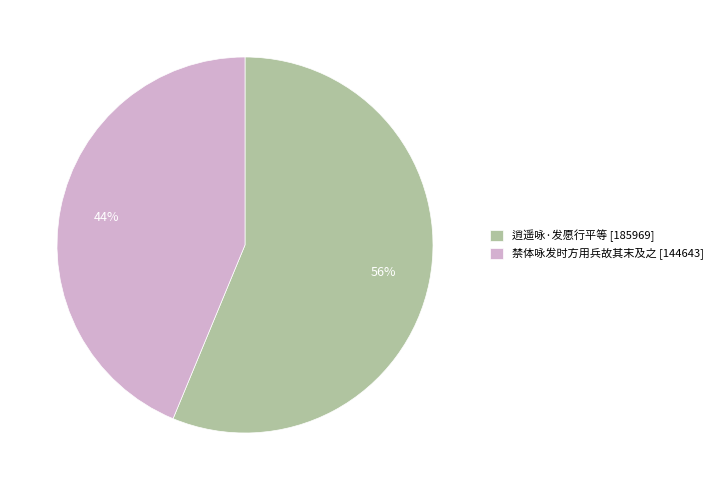

The 逍遥咏·发愿行平等 slice represents 56% of the pie. True or false?

True